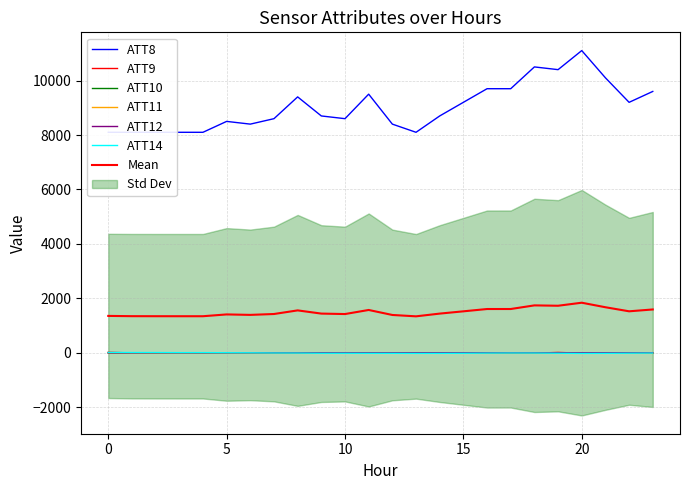

What is the total value across all series at 8?

9369.7